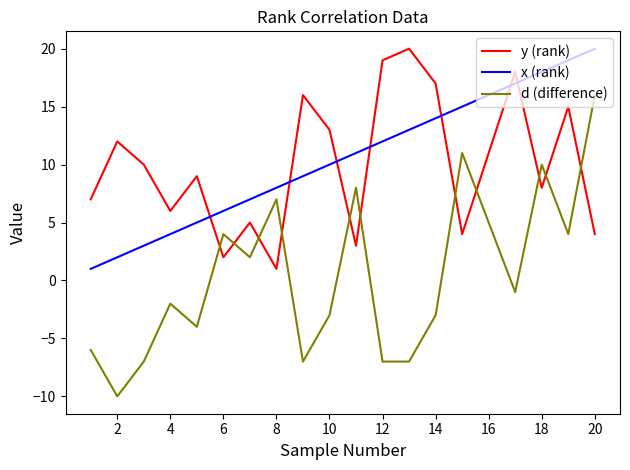

Reading left to right, list all the values displayed in this chart.

y (rank): 7	12	10	6	9	2	5	1	16	13	3	19	20	17	4	11	18	8	15	4
x (rank): 1	2	3	4	5	6	7	8	9	10	11	12	13	14	15	16	17	18	19	20
d (difference): -6	-10	-7	-2	-4	4	2	7	-7	-3	8	-7	-7	-3	11	5	-1	10	4	16